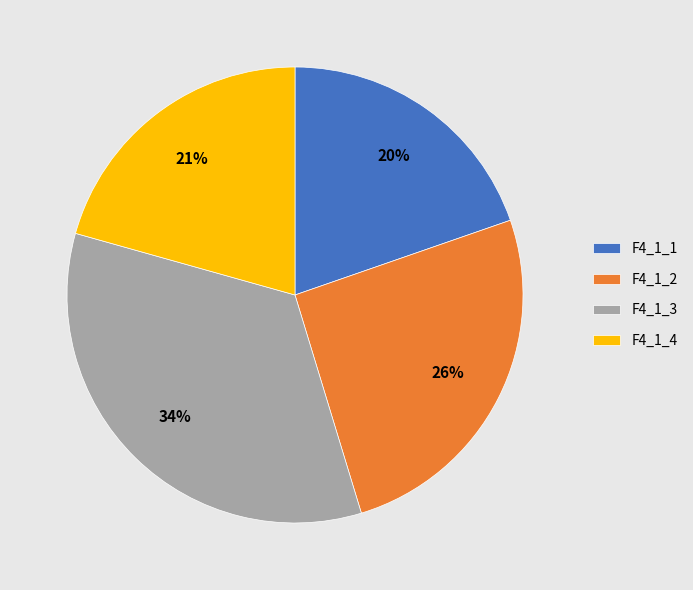

Is there any slice that represents more than half of the pie?

No